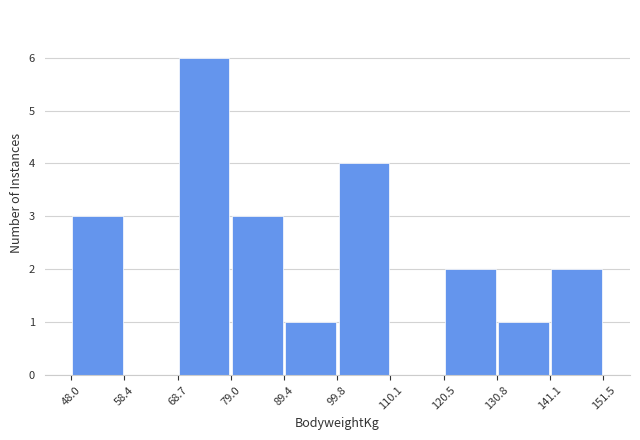

Reading left to right, list every bar in this chart as the range it spans on the x-axis followed by its height. The values are not printed on the chart, so give them approximately, as read against the axis.

48.0 to 58.4: 3
58.4 to 68.7: 0
68.7 to 79.0: 6
79.0 to 89.4: 3
89.4 to 99.8: 1
99.8 to 110.1: 4
110.1 to 120.5: 0
120.5 to 130.8: 2
130.8 to 141.1: 1
141.1 to 151.5: 2